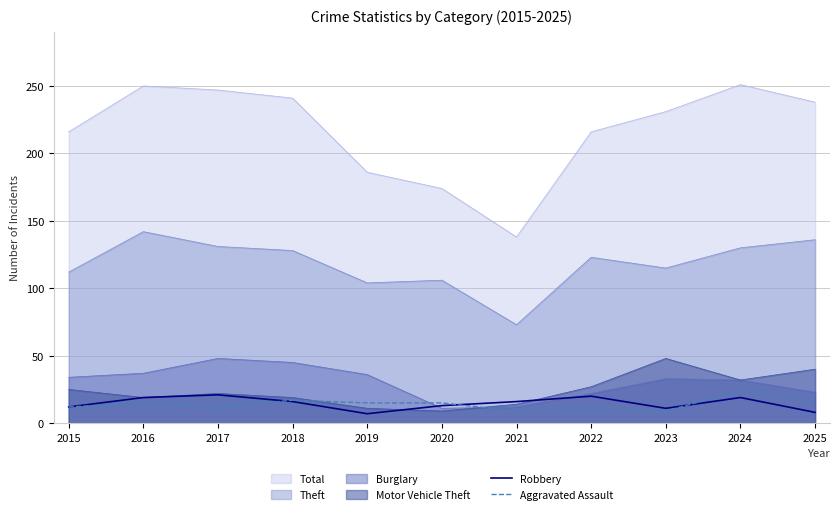

What is the smallest value displayed?

7